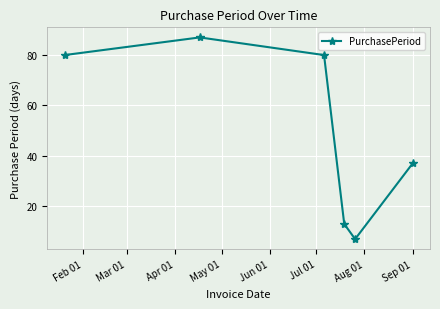

True or false: there are more than 1 points higher than both neighbors.

False